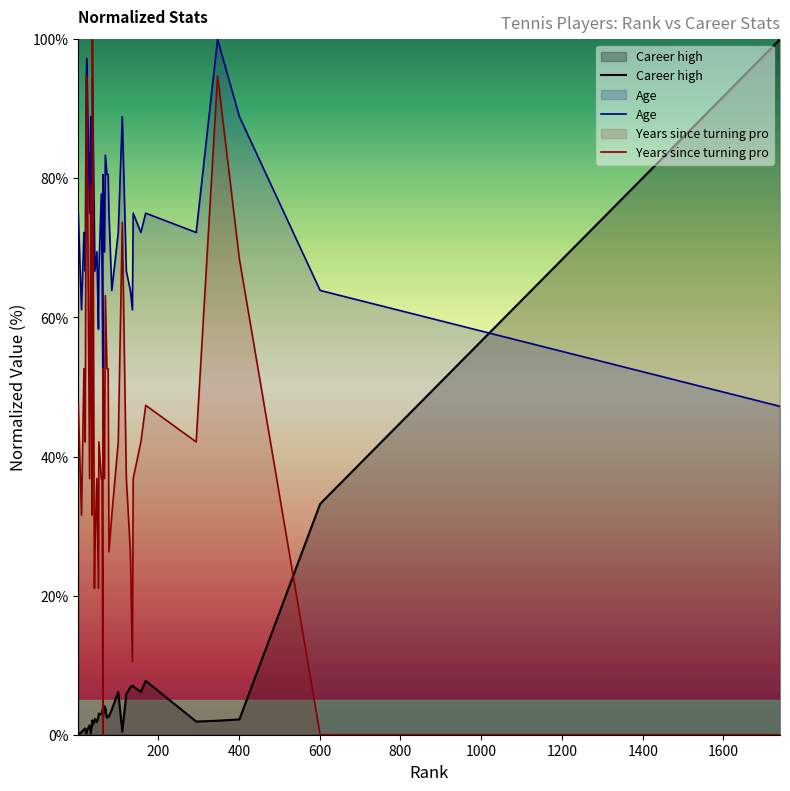

The Age series shows 104.5 at 33. True or false?

False